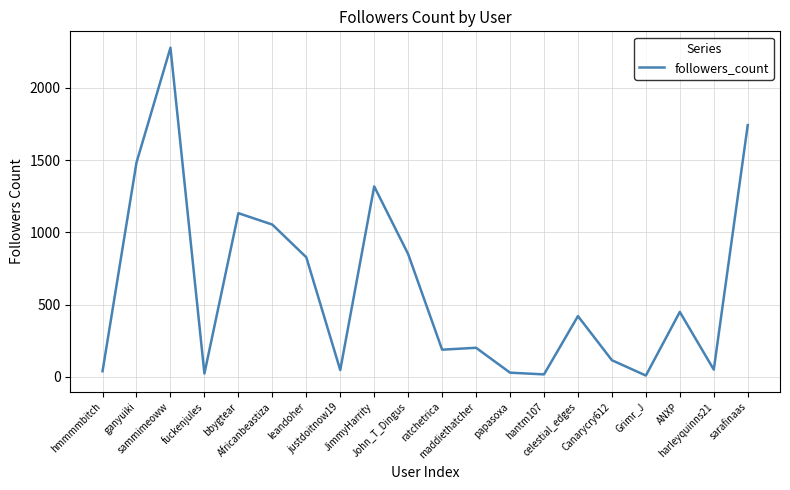

What is the minimum value shown in the chart?

10